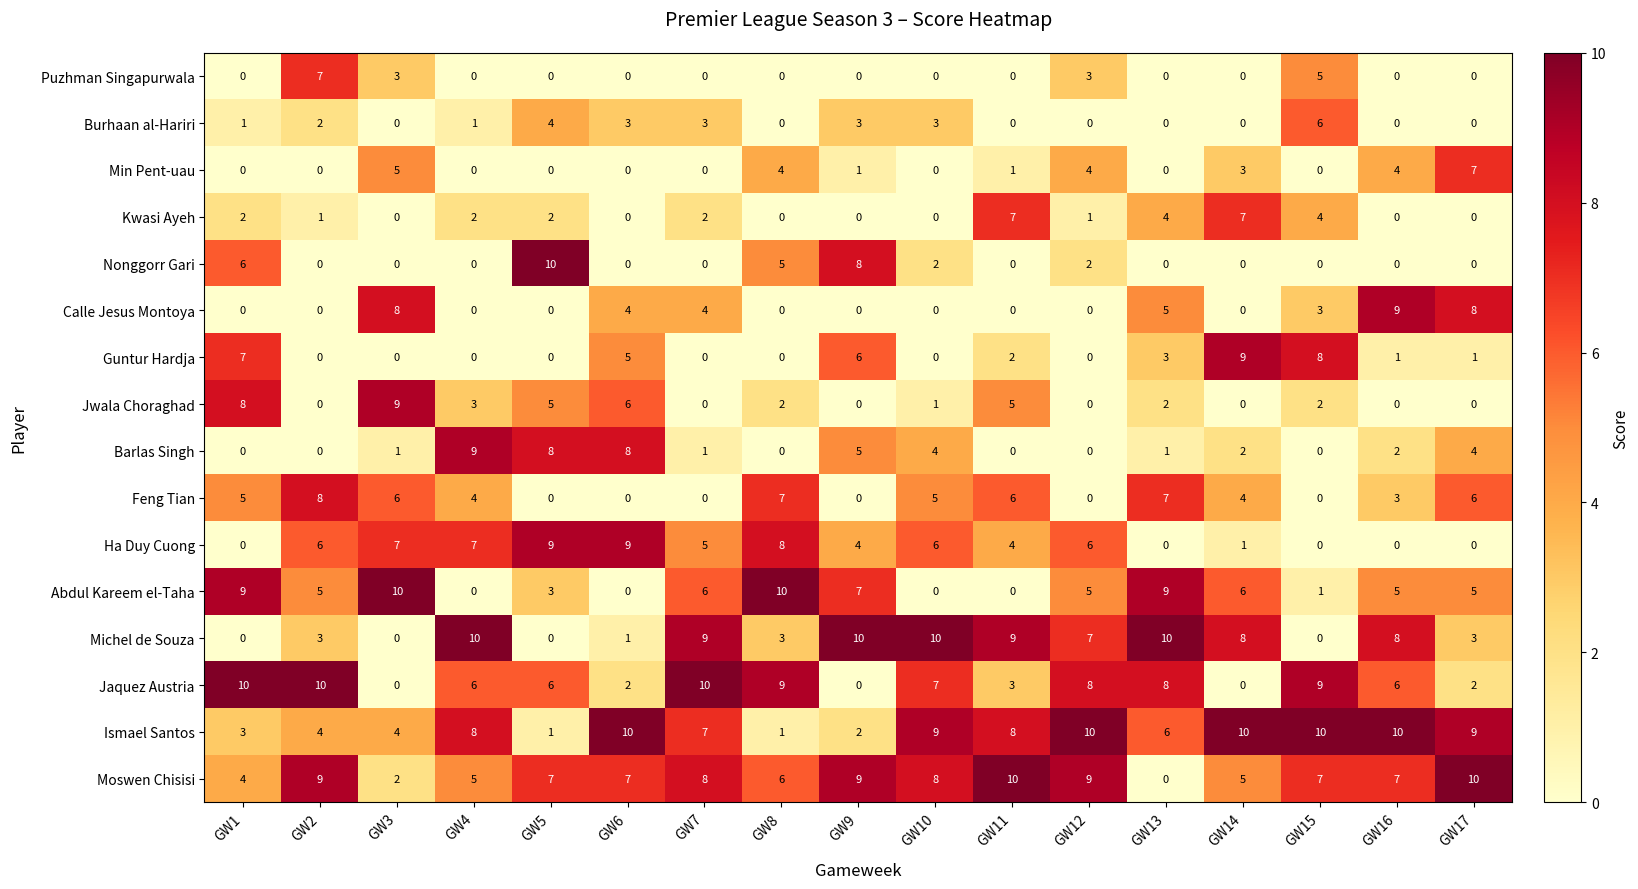

What is the difference between the highest and lowest values at GW15?

10